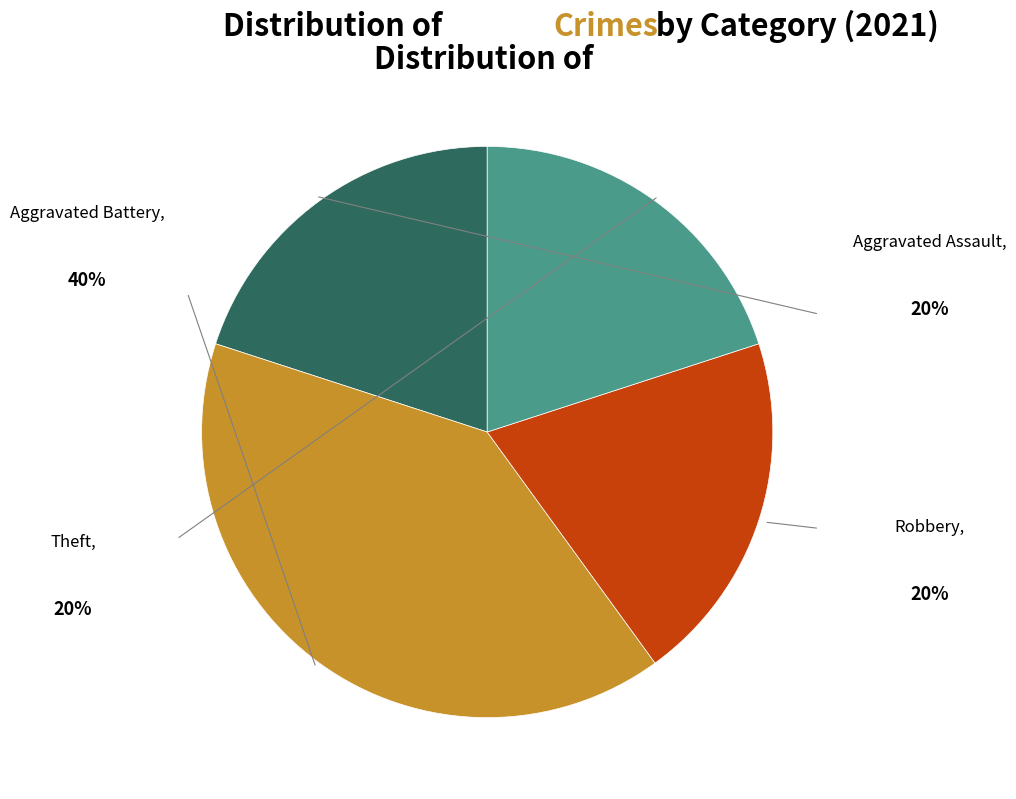

Do Aggravated Battery and Theft together represent more than half of the pie?

Yes